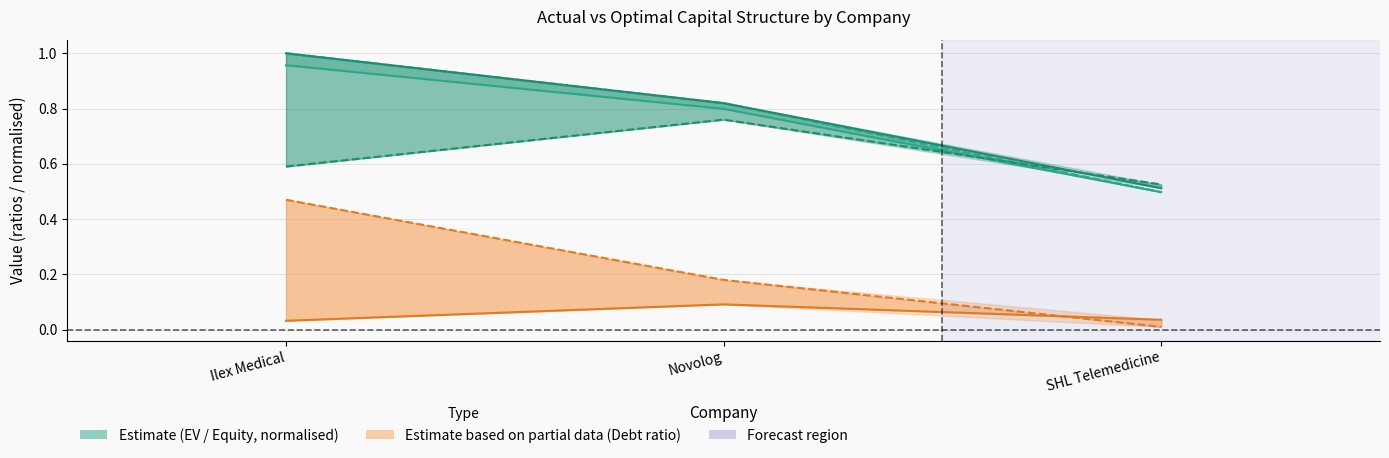

What is the spread (max minus min) of values at Novolog?

0.7